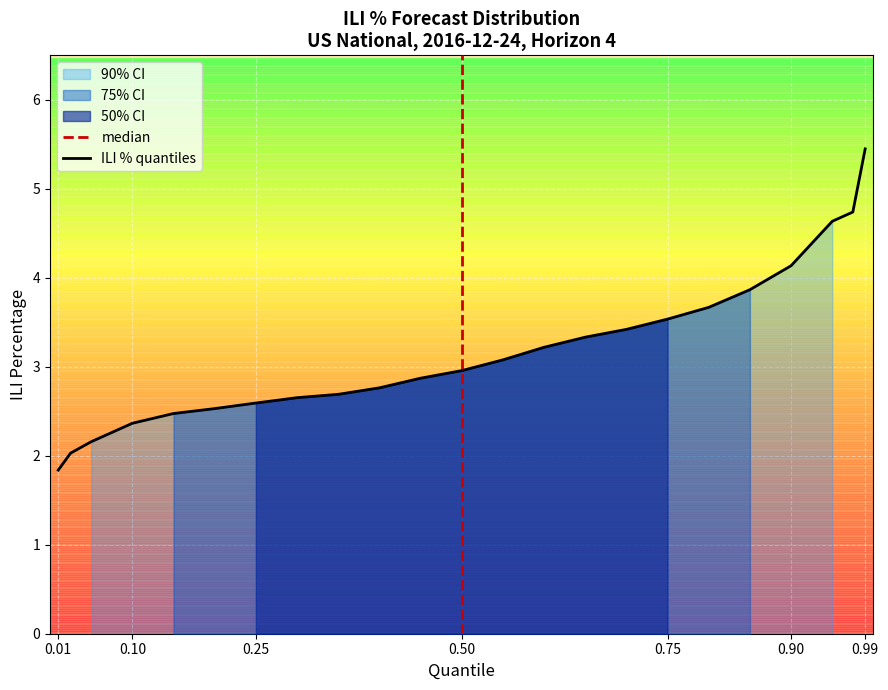

What is the minimum value shown in the chart?

1.8